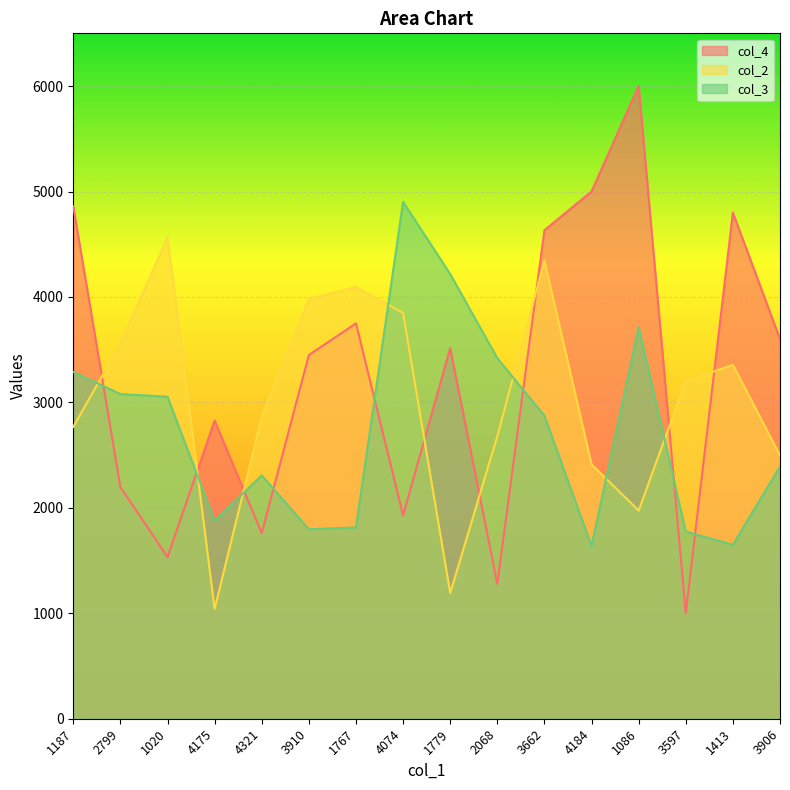

What is the minimum value shown in the chart?

1000